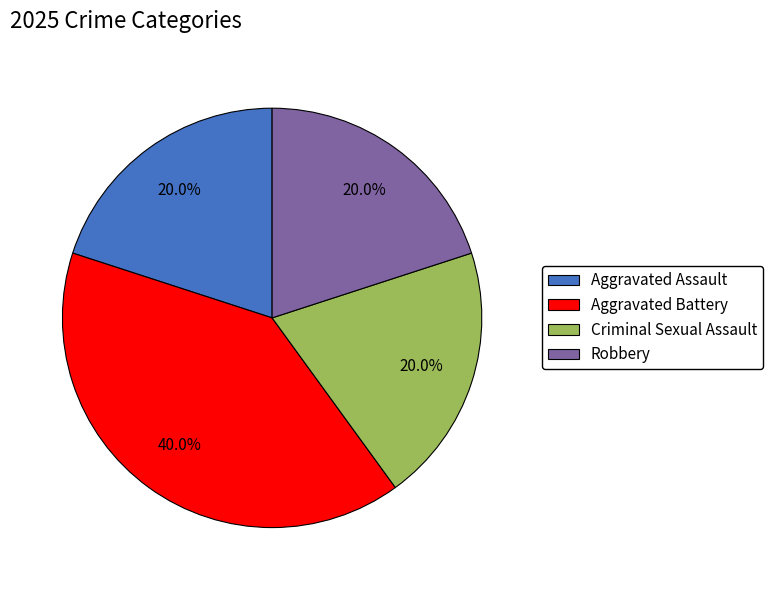

The Criminal Sexual Assault slice represents 31% of the pie. True or false?

False